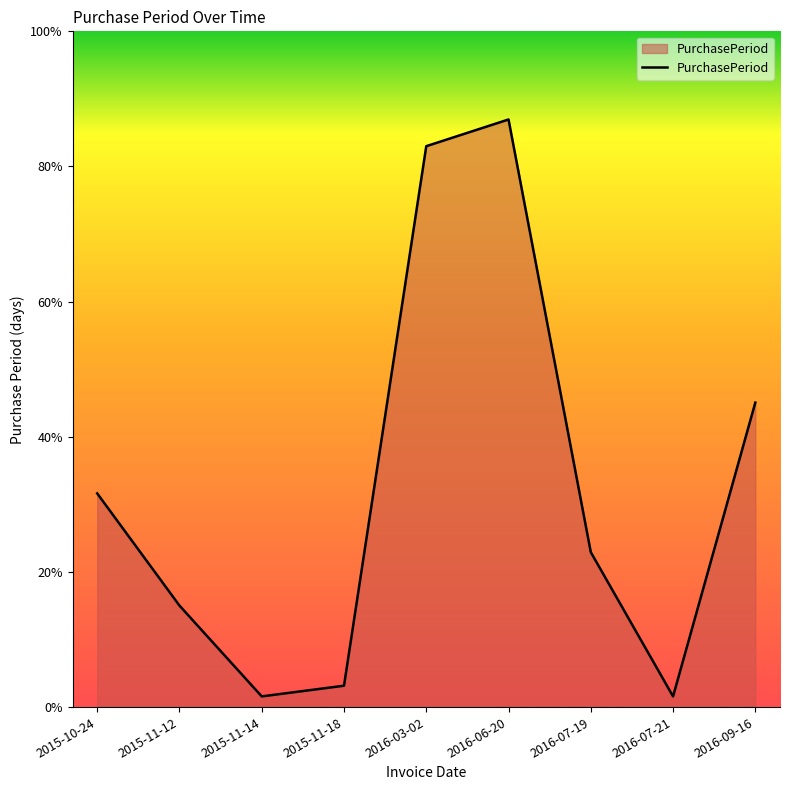

Reading left to right, transcribe all the data shown in this chart.

2015-10-24=40	2015-11-12=19	2015-11-14=2	2015-11-18=4	2016-03-02=105	2016-06-20=110	2016-07-19=29	2016-07-21=2	2016-09-16=57